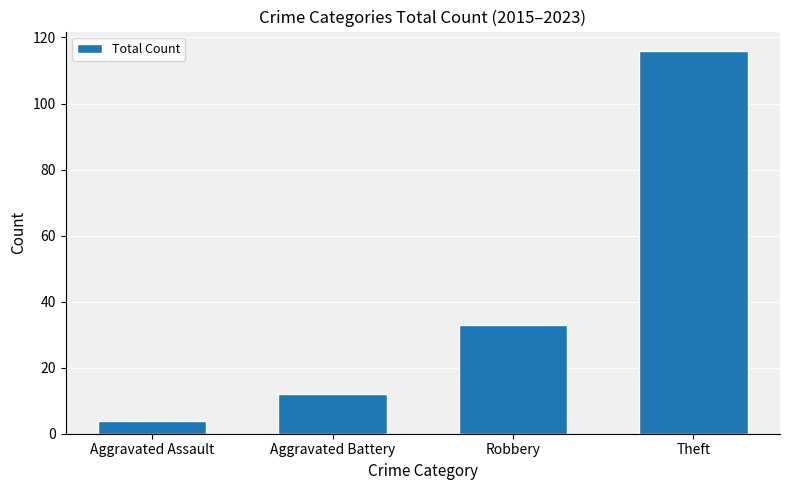

What is the ratio of the value at Robbery to the value at Theft?

0.3